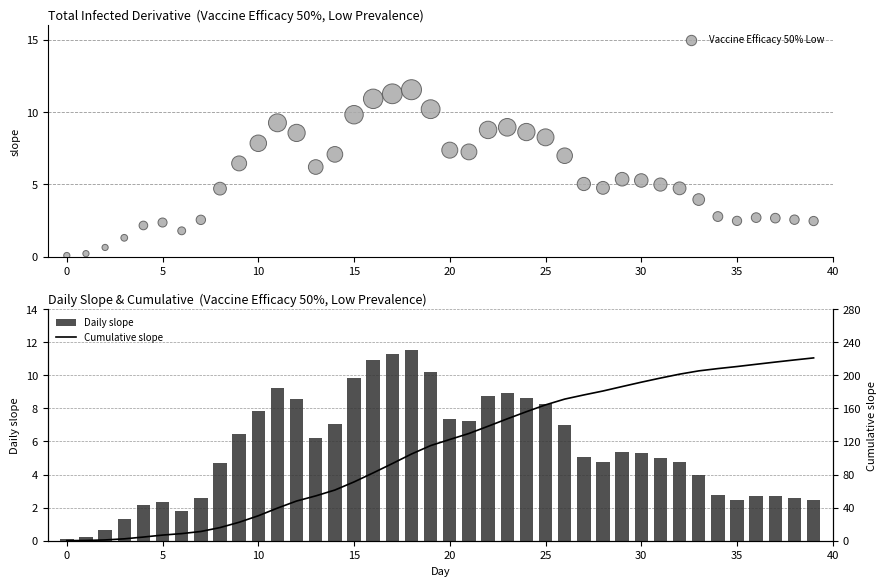

At which category is the sum across all series the highest?

39